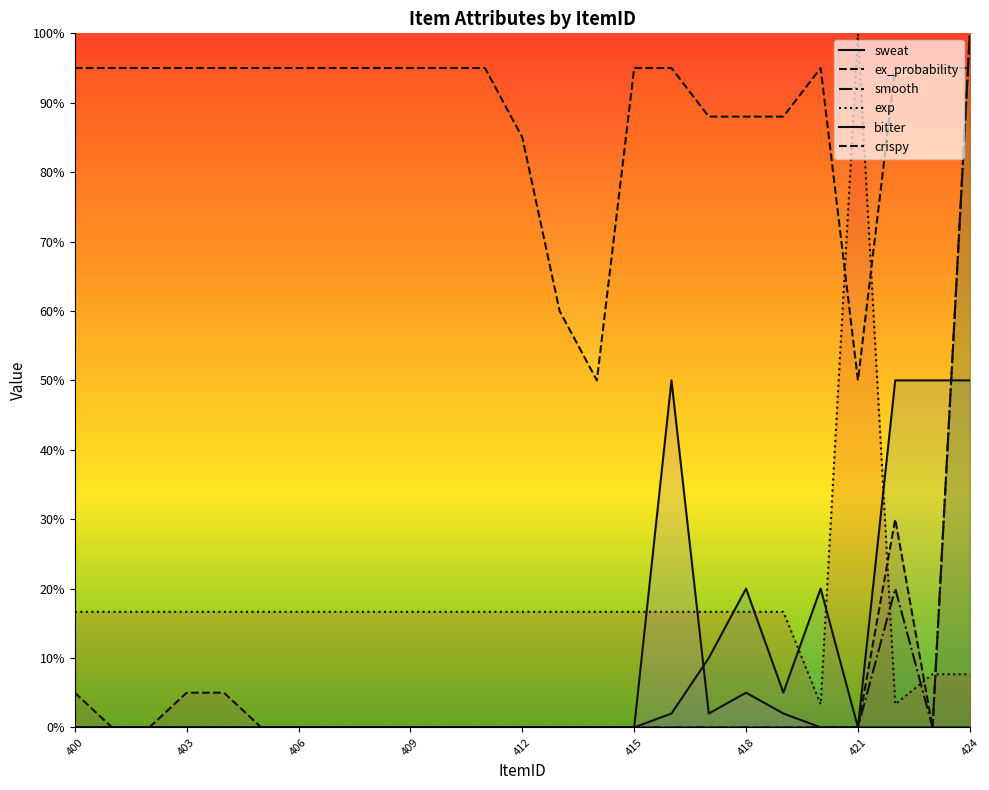

At how many categories does at least one series exceed 71?

23